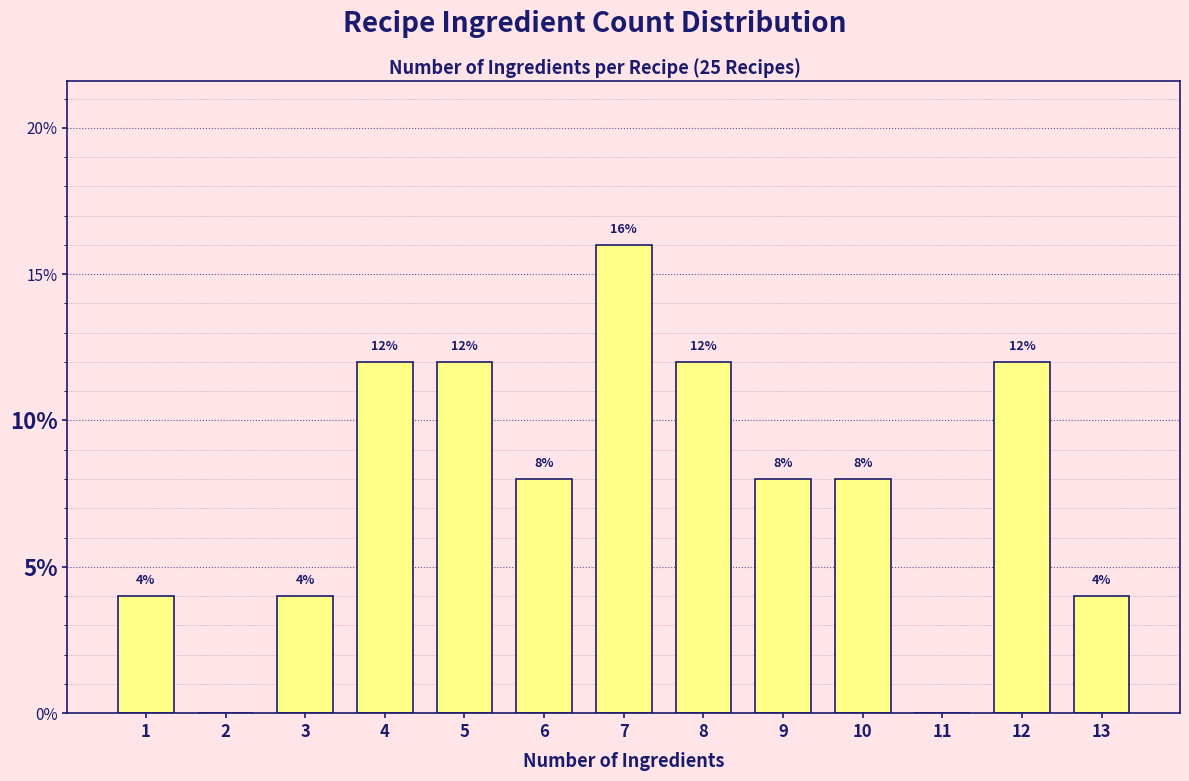

Reading left to right, what are all the values shown in this chart?

1=4	2=0	3=4	4=12	5=12	6=8	7=16	8=12	9=8	10=8	11=0	12=12	13=4